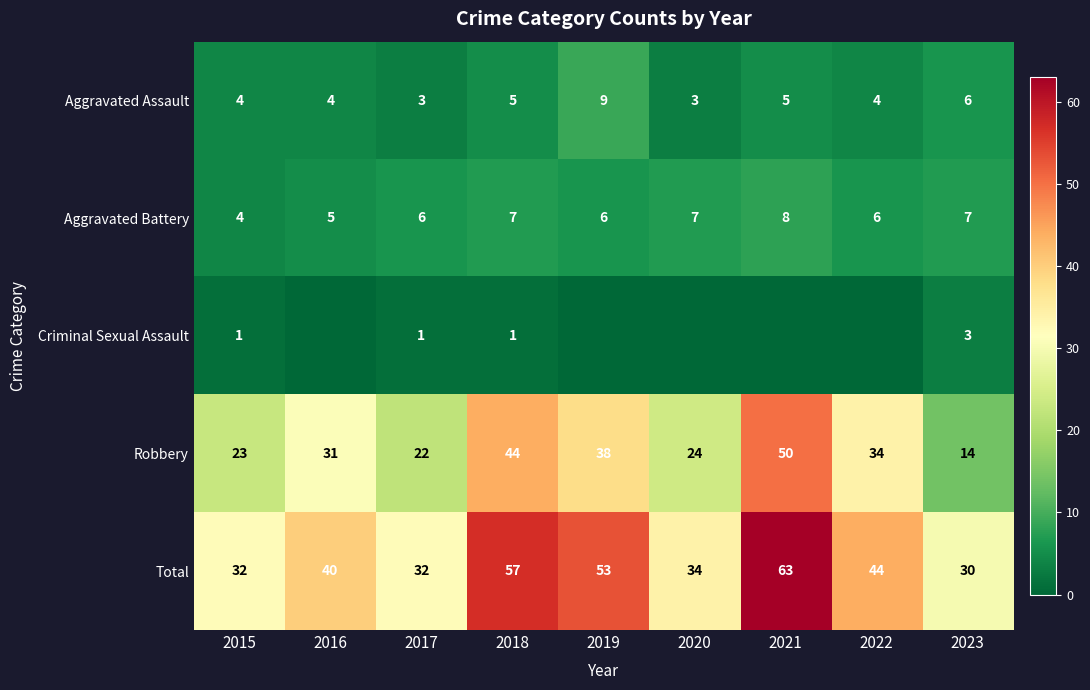

Rank the series at 2018 from highest to lowest value.

Total, Robbery, Aggravated Battery, Aggravated Assault, Criminal Sexual Assault